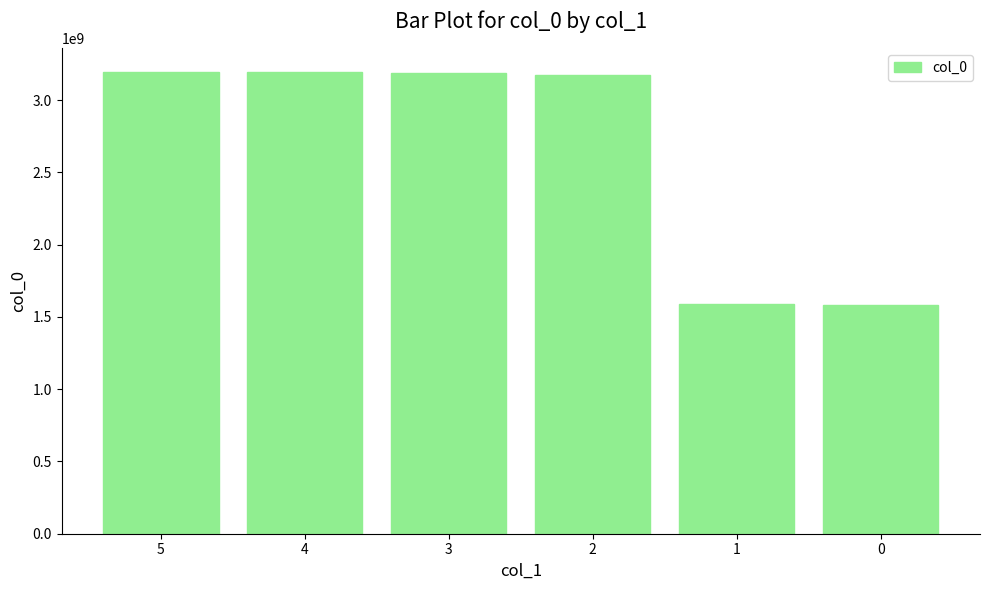

What is the sum of the values at 3 and 1?

4771891238